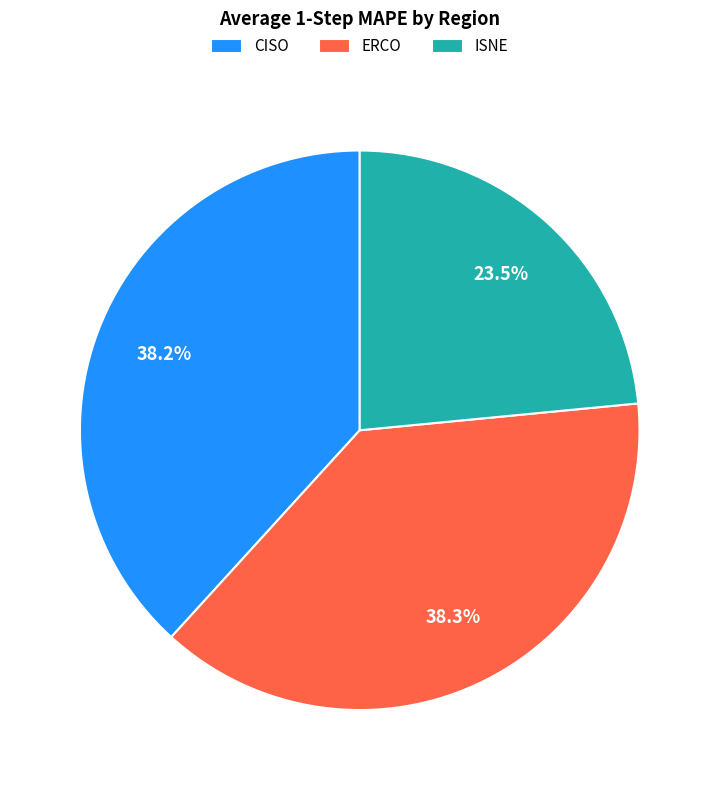

How much of the chart is everything except ISNE?

76.5%